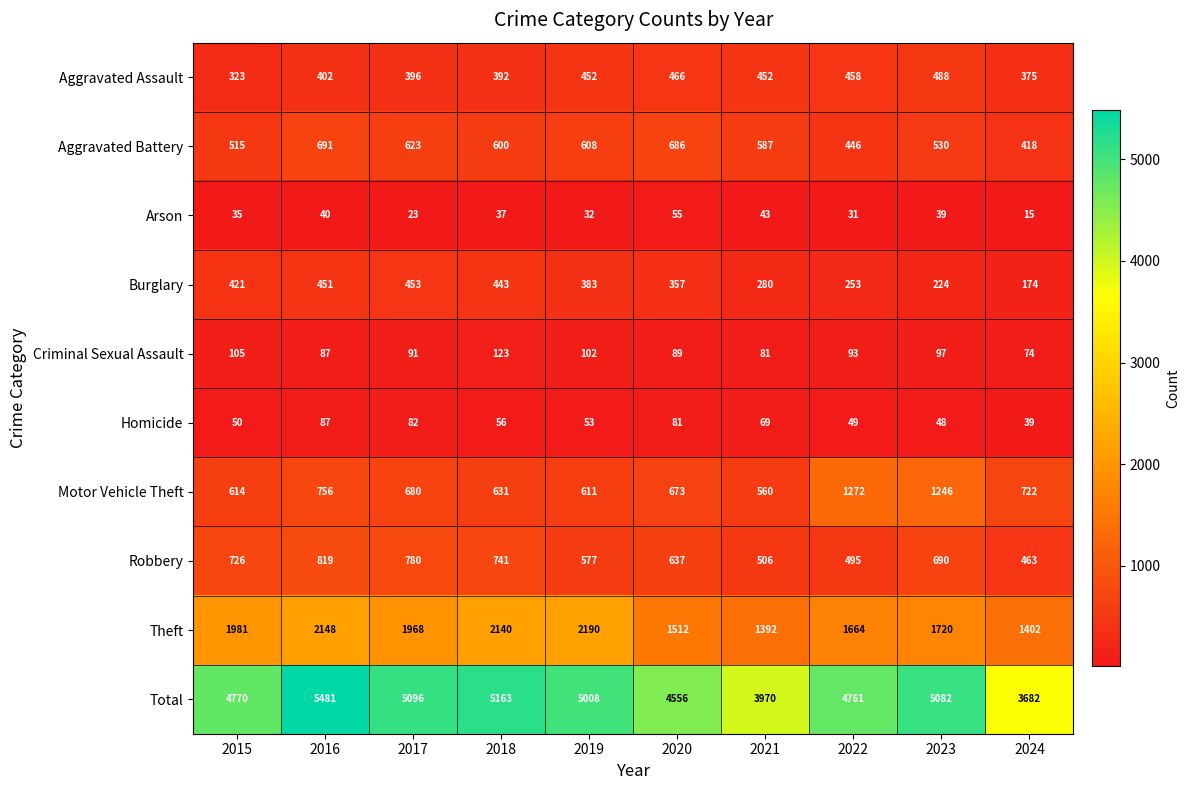

Which series has the largest range (max minus min)?

Total